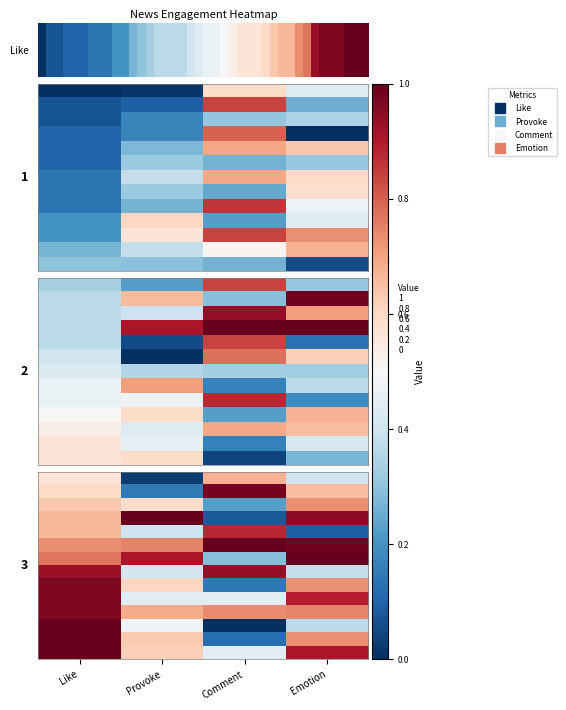

What is the total value across all series at Provoke?

7.7